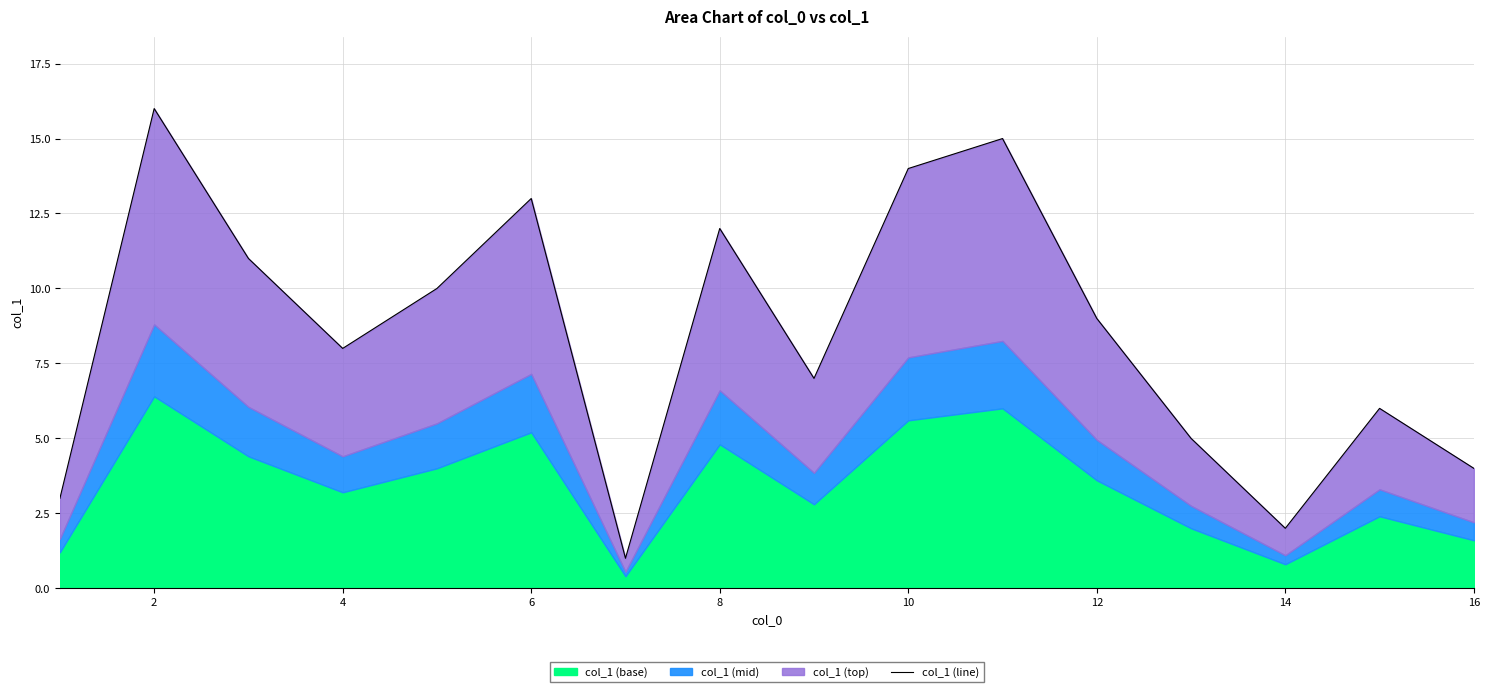

What is the value of the 14th point from the left?

2